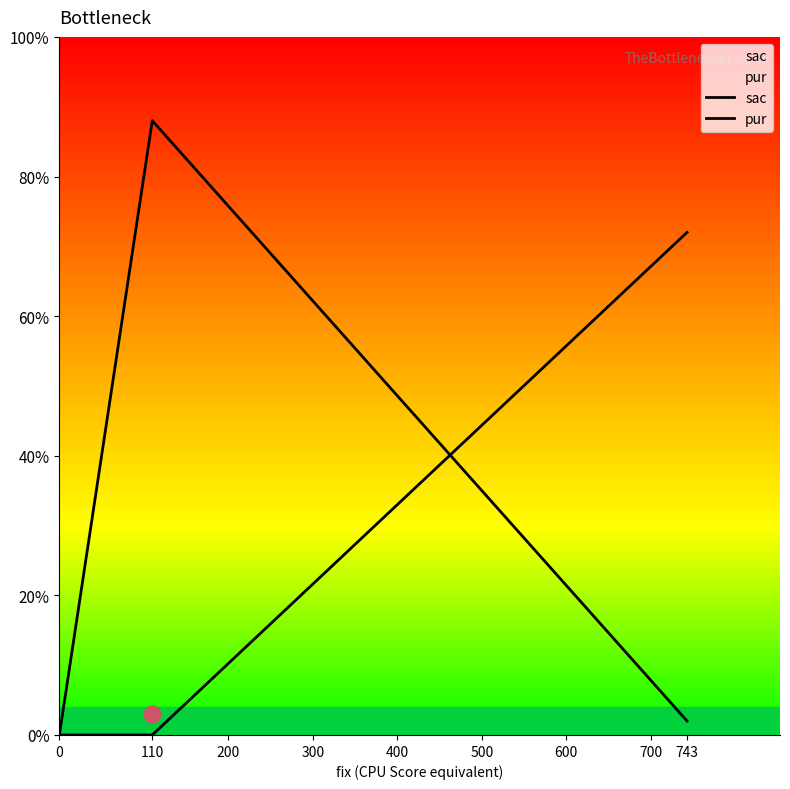

How many values in the sac series exceed 1?

1